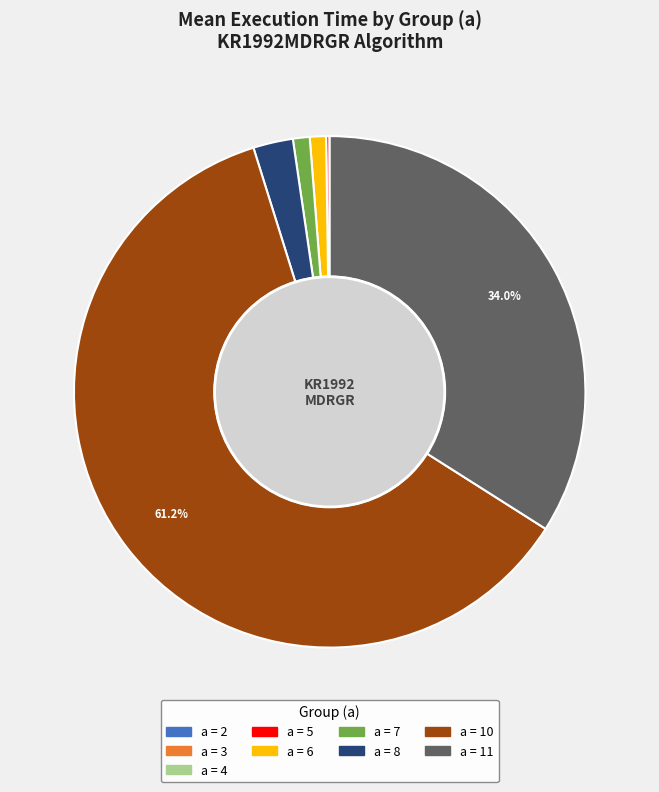

Is there any slice that represents more than half of the pie?

Yes